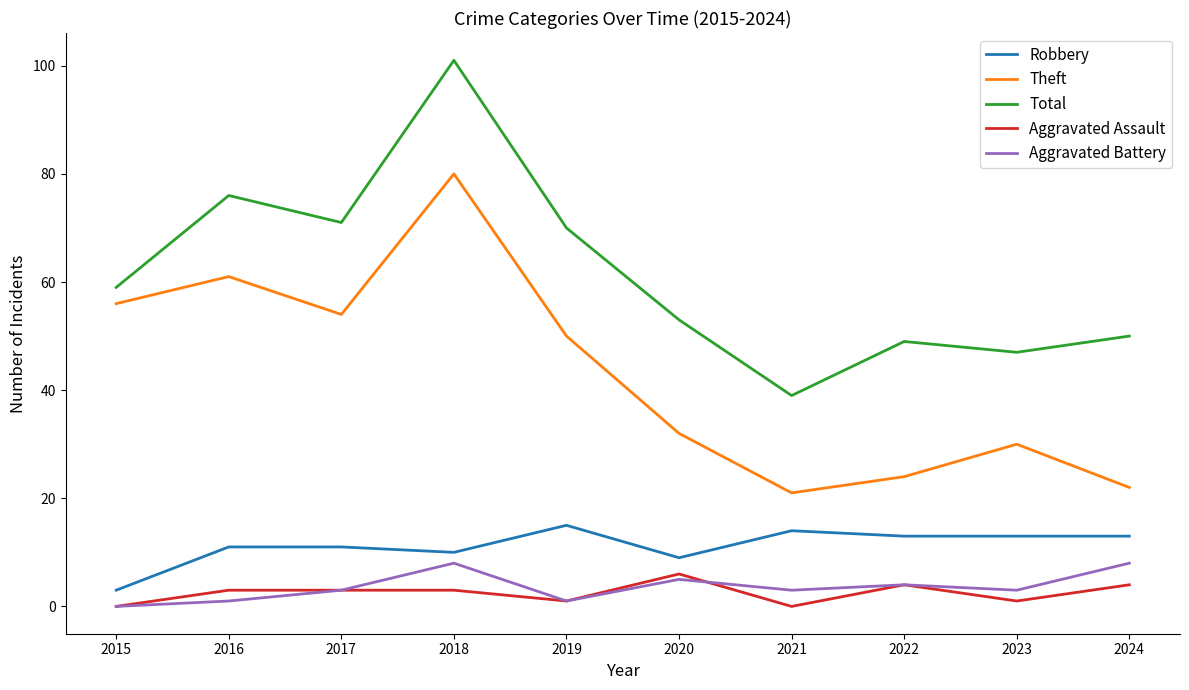

What is the difference between the second highest and second lowest values in the Theft series?

39